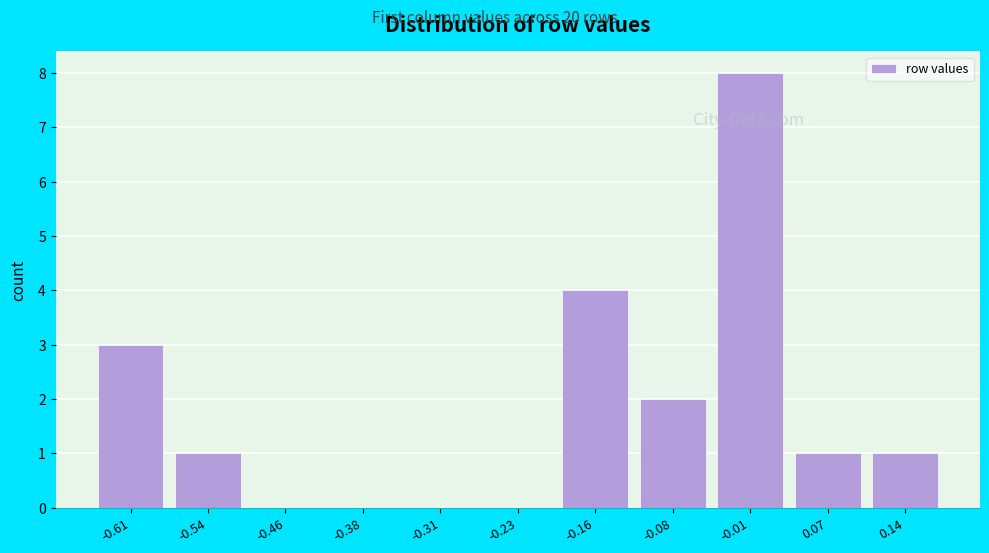

Reading left to right, transcribe all the data shown in this chart.

-0.61=3	-0.54=1	-0.46=0	-0.38=0	-0.31=0	-0.23=0	-0.16=4	-0.08=2	-0.01=8	0.07=1	0.14=1